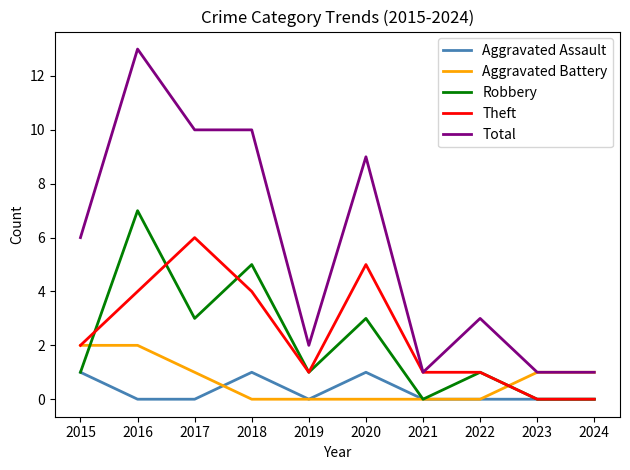

Which label corresponds to the largest value in the chart?

2016